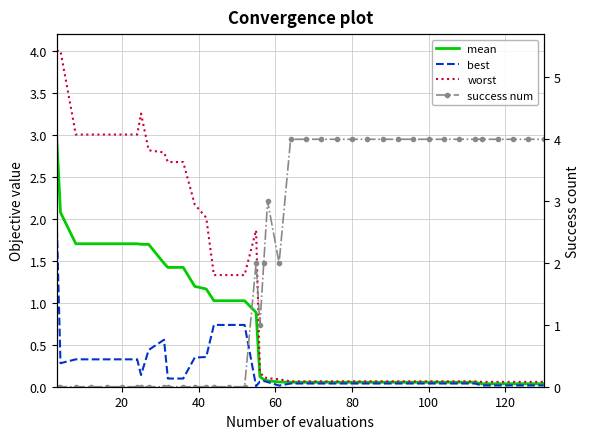

What is the value of the success num point at the 31st from the left?

4.0